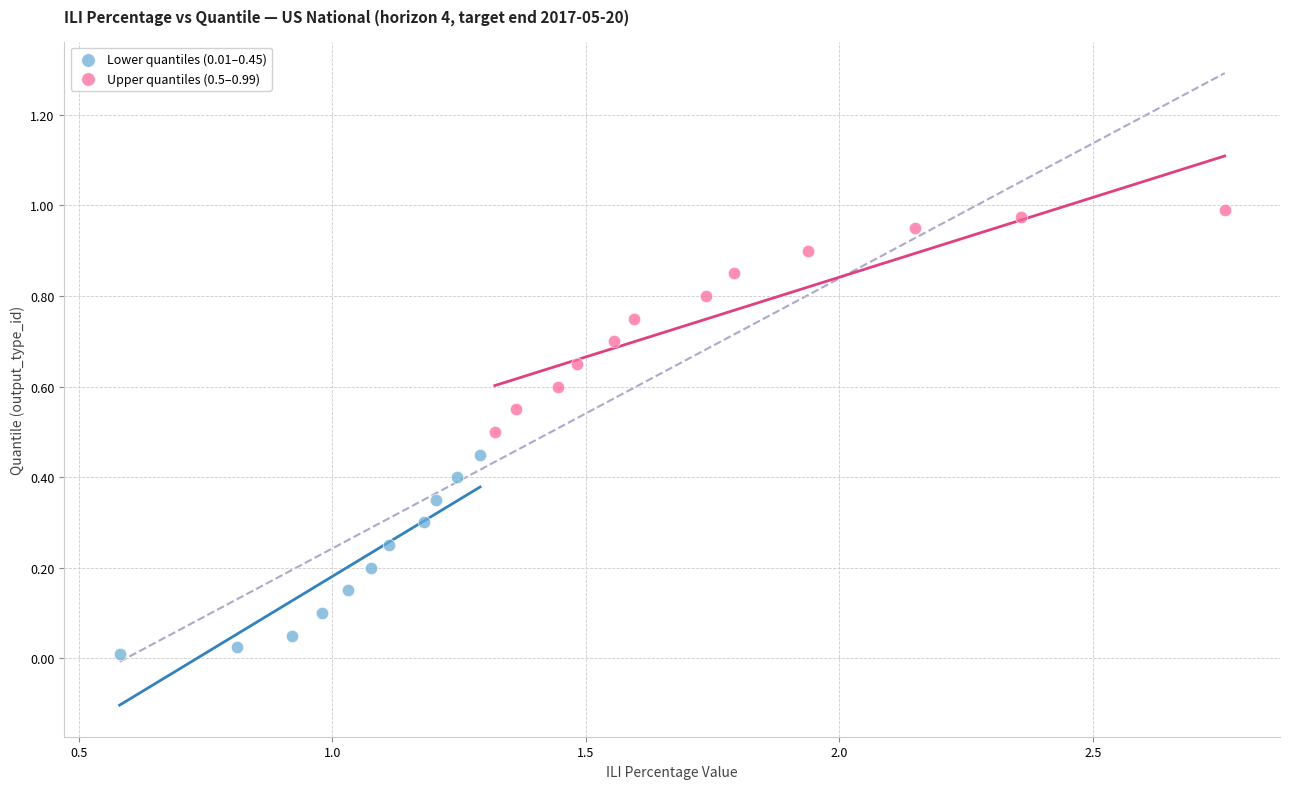

Which series reaches the minimum Y coordinate?

Lower quantiles (0.01–0.45)